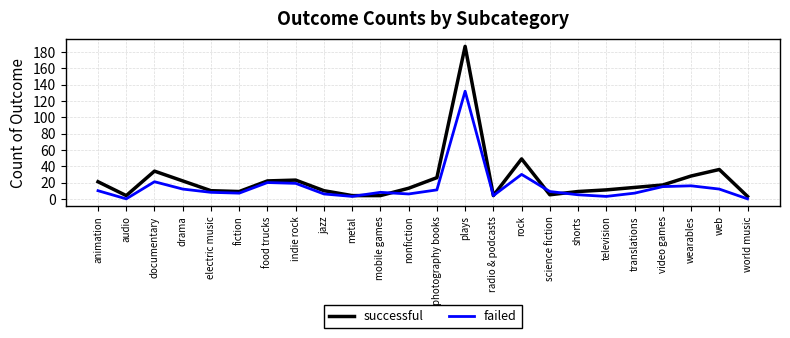

What is the spread (max minus min) of values at jazz?

4